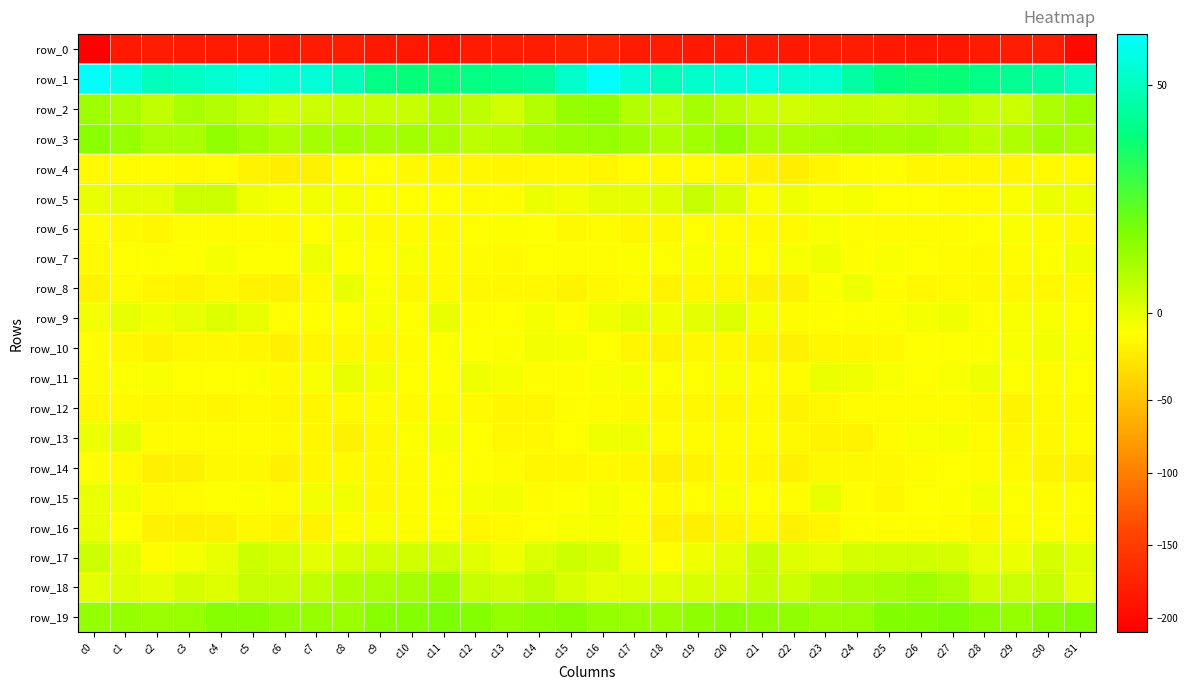

Which category has the highest value in the row_11 series?

c8